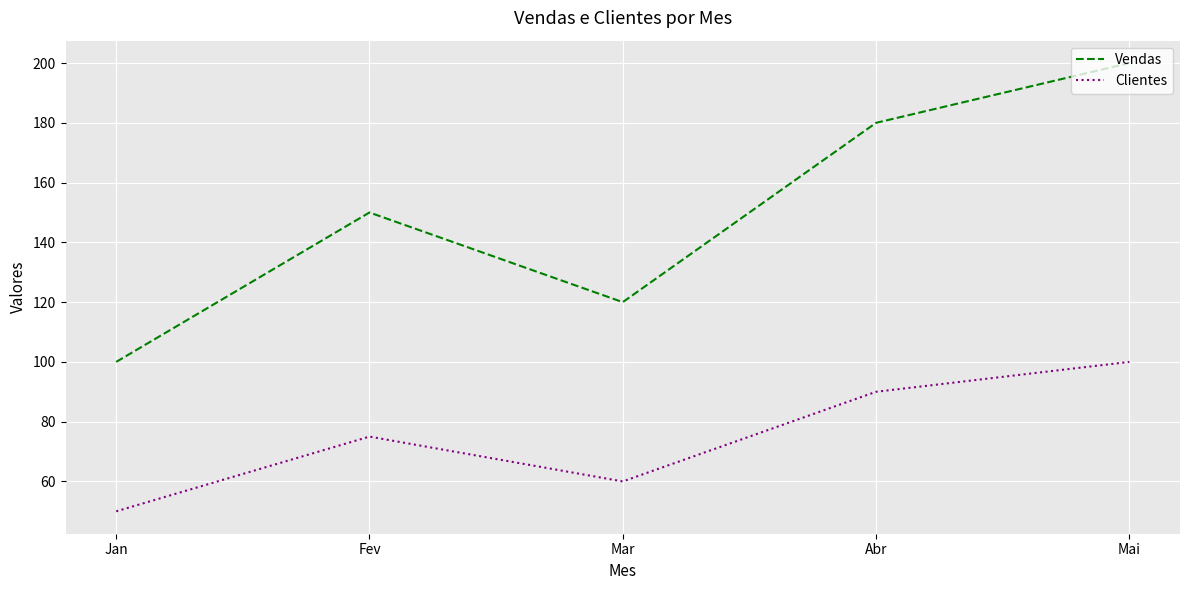

What is the difference between the maximum and minimum values in the Clientes series?

50